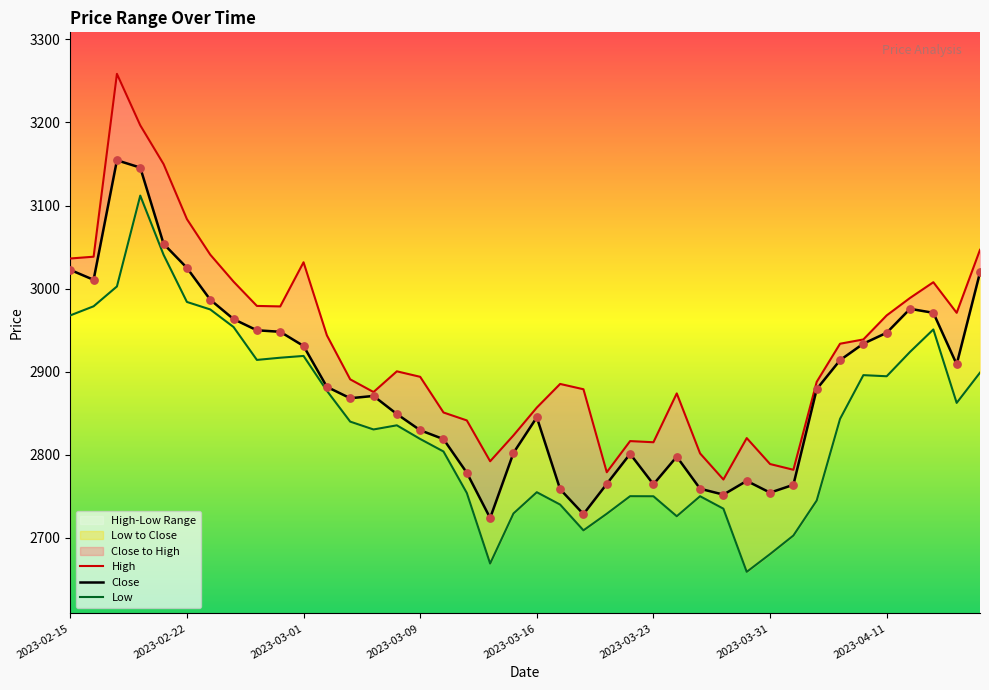

Is the value of Low at 10 greater than the value of High at 27?

Yes